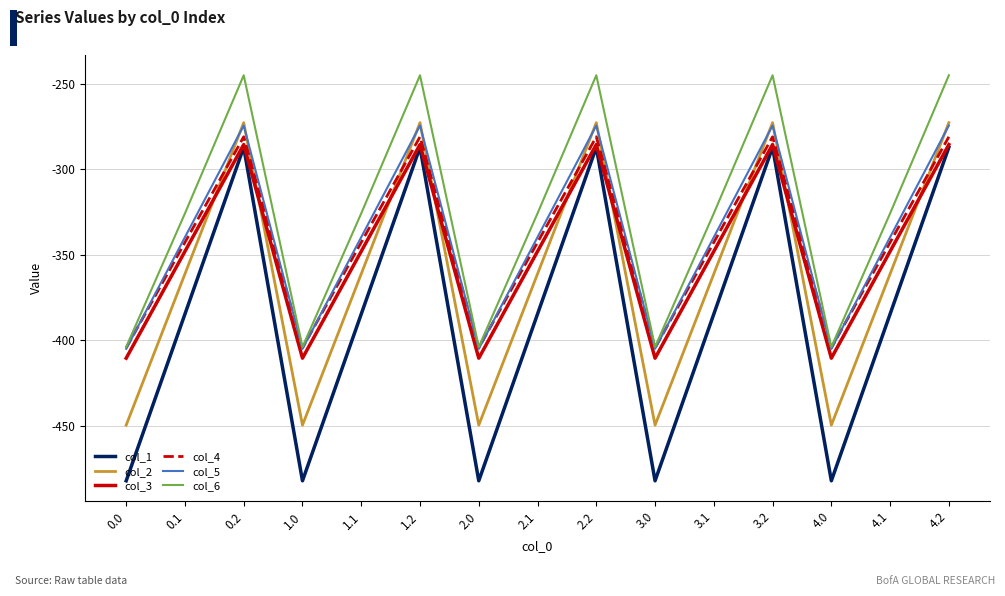

What is the average value of the col_6 series?

-324.8